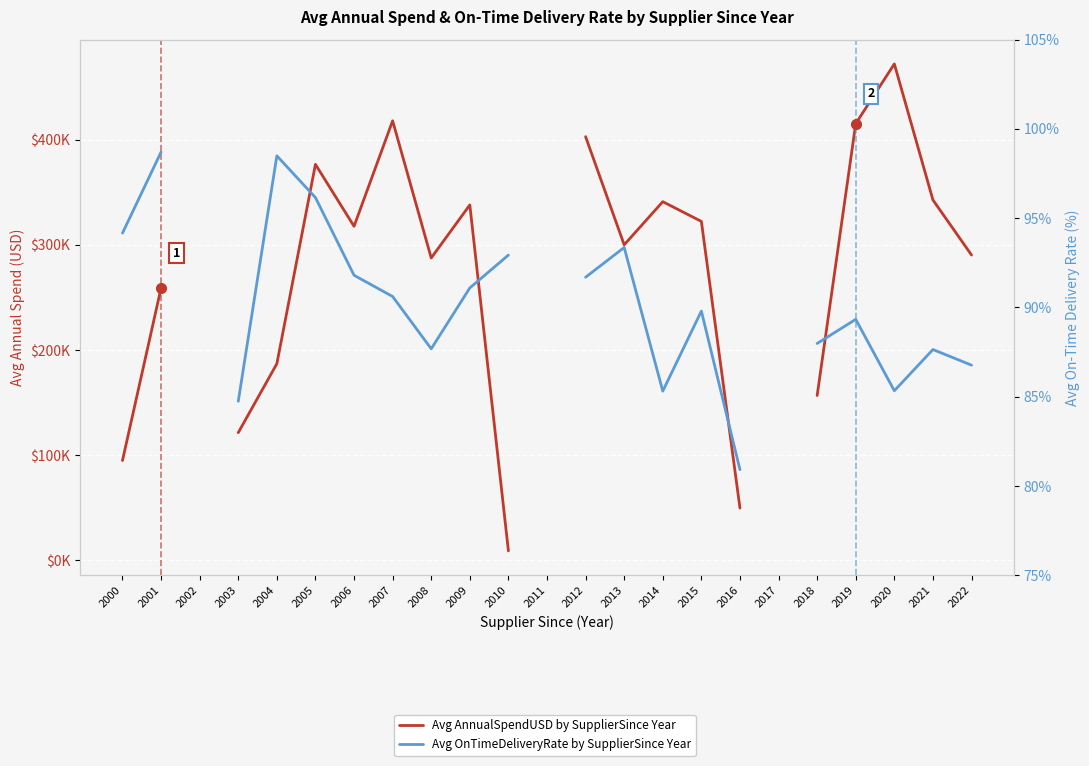

What is the total value across all series at 2004?

187101.5